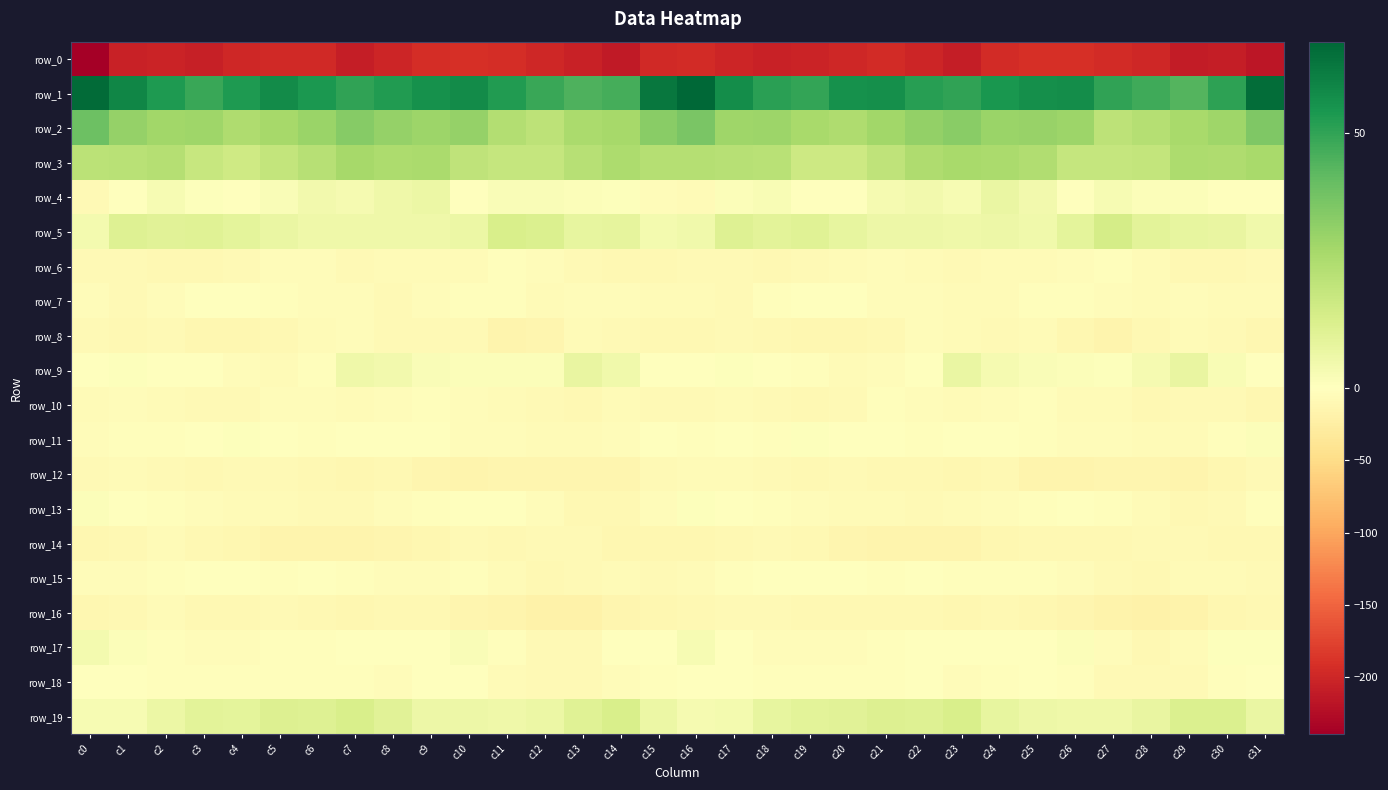

How many data points in row_15 are less than -3?

20